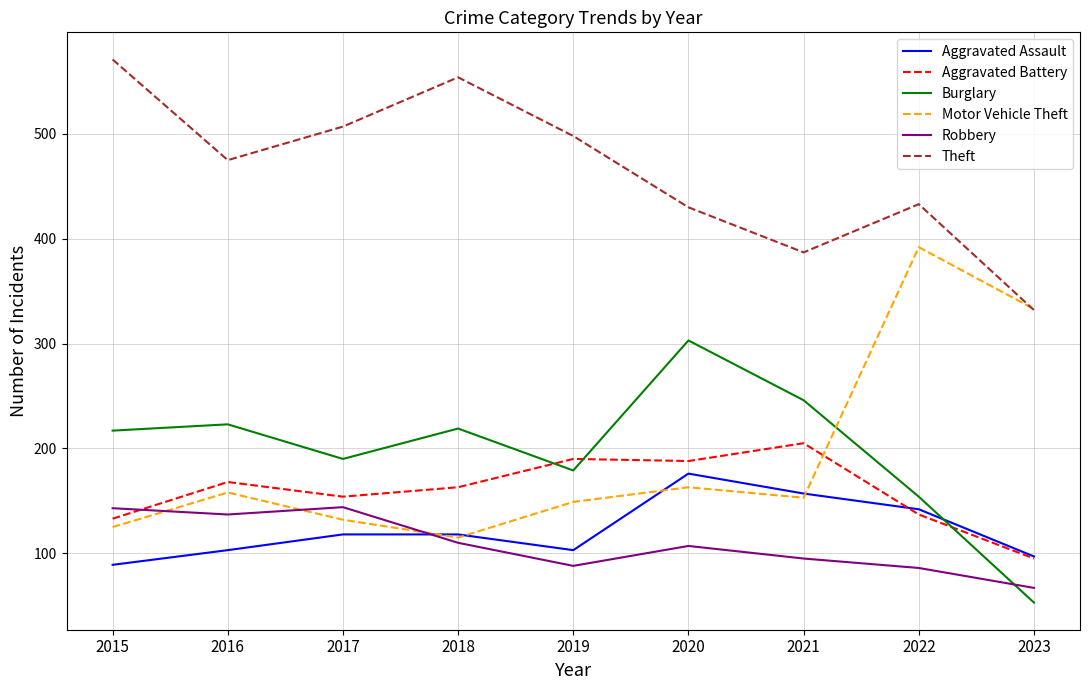

What is the maximum value for Theft?

571